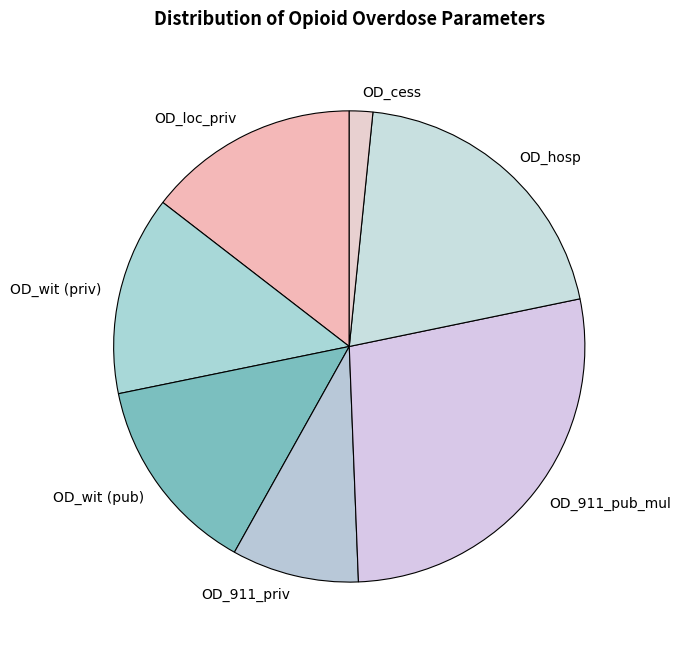

Is there any slice that represents more than half of the pie?

No